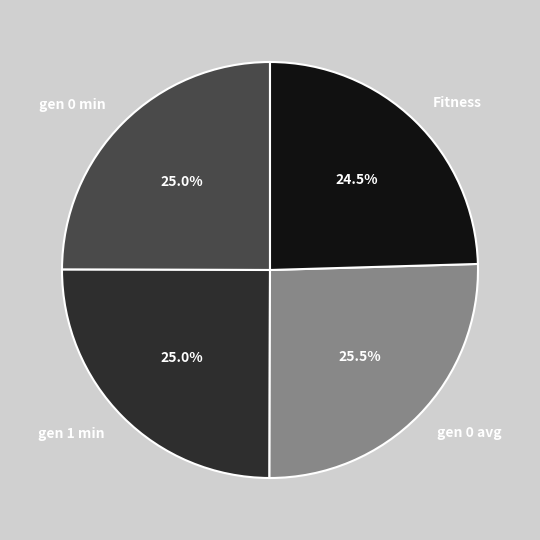

Which has a higher value, Fitness or gen 0 avg?

gen 0 avg